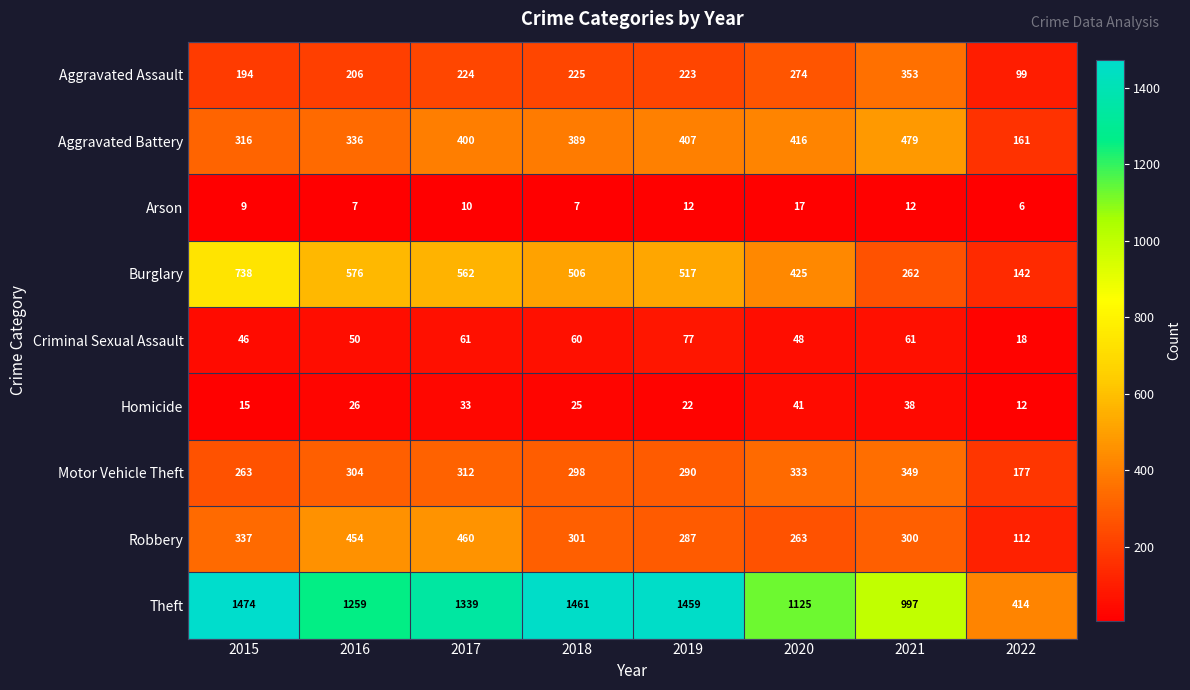

What is the approximate value of Burglary at 2018, to the nearest 10?

510